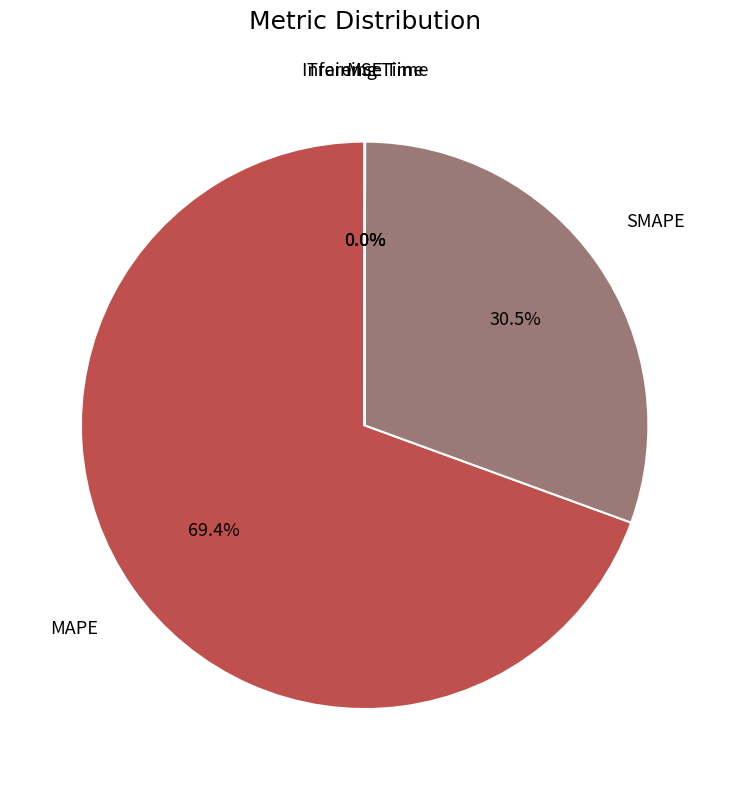

Between MAPE and SMAPE, which is larger?

MAPE